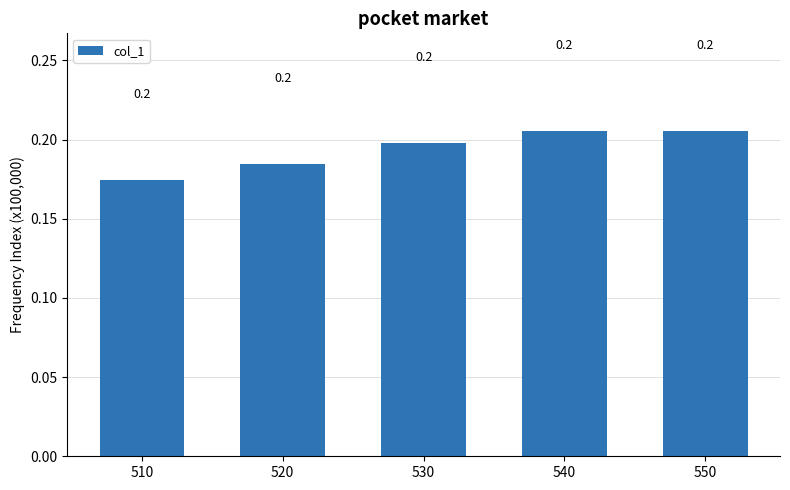

What is the average value?

0.2